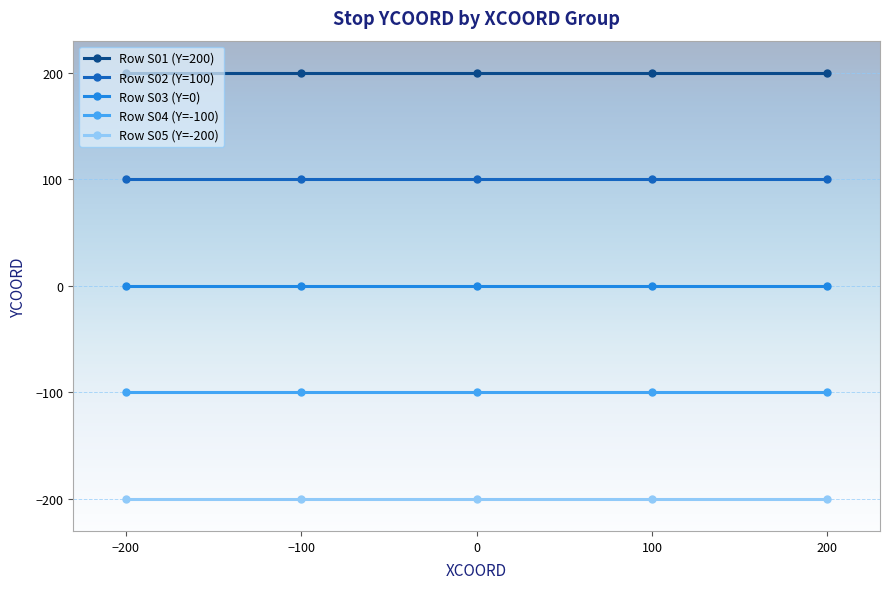

Is it true that Row S04 (Y=-100) equals -100 at 100?

True